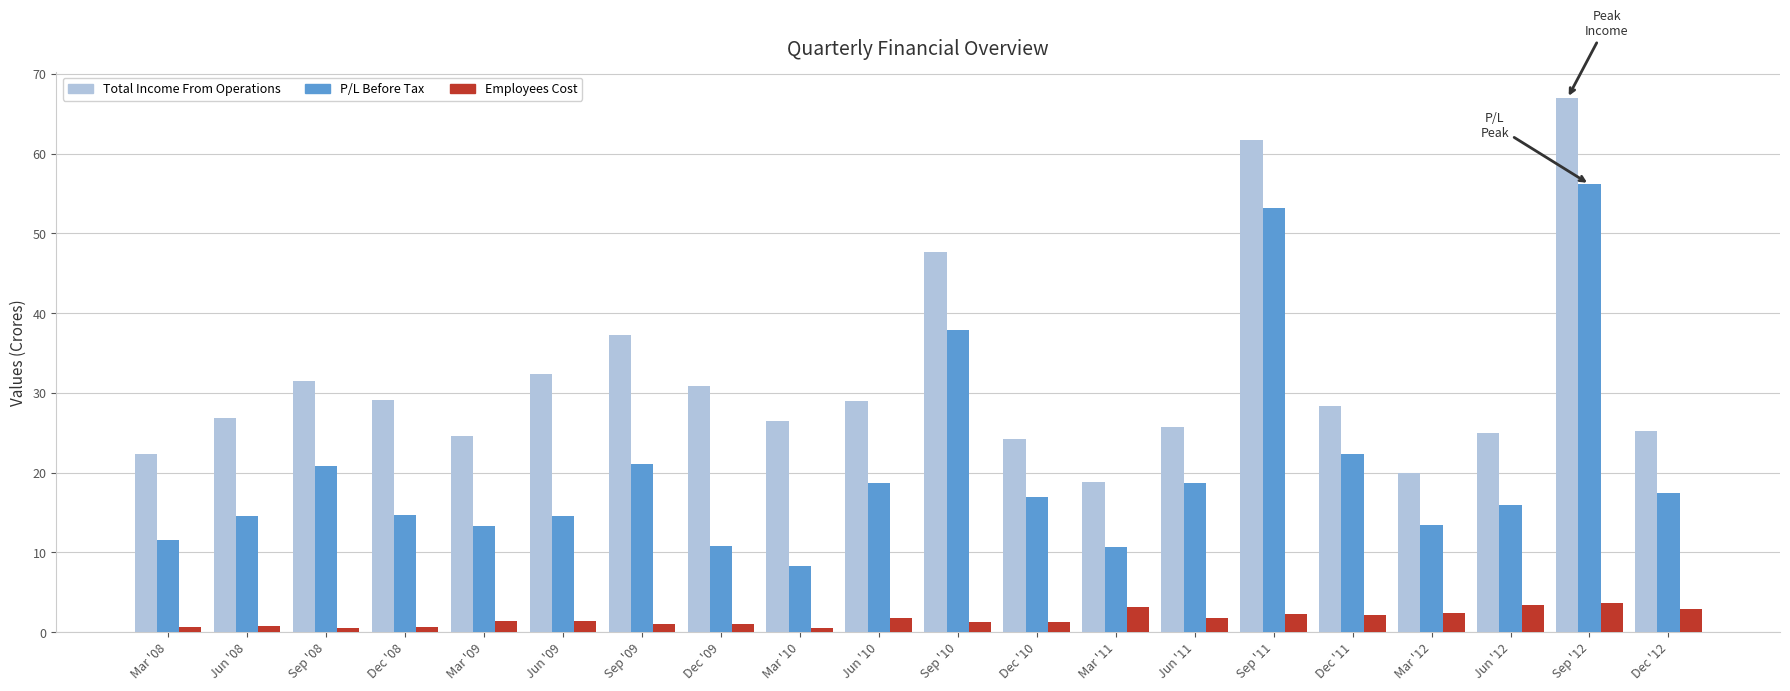

What is the lowest value of the Total Income From Operations series?

18.9